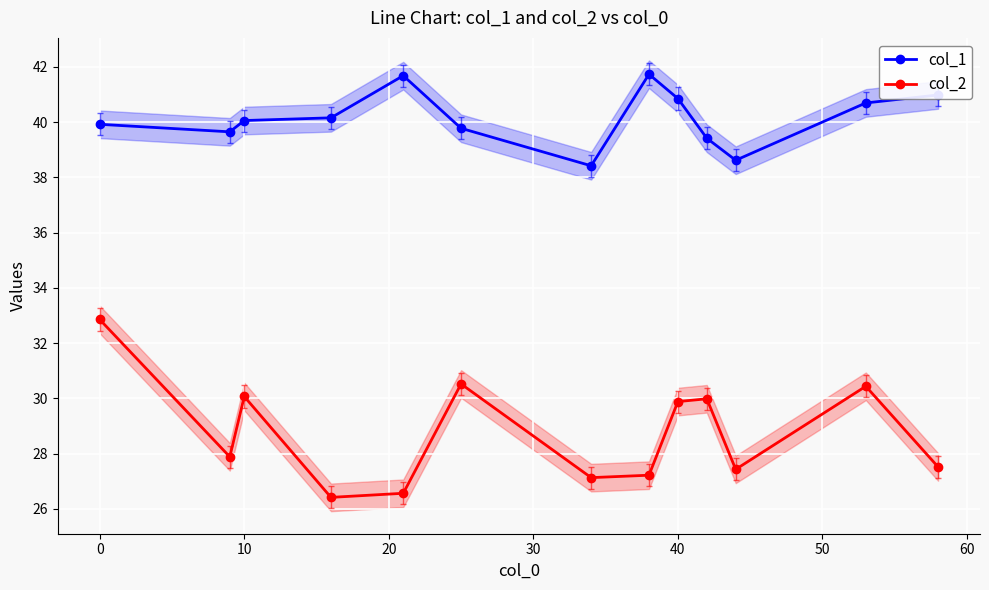

Does the chart display data point markers on the line(s)?

Yes